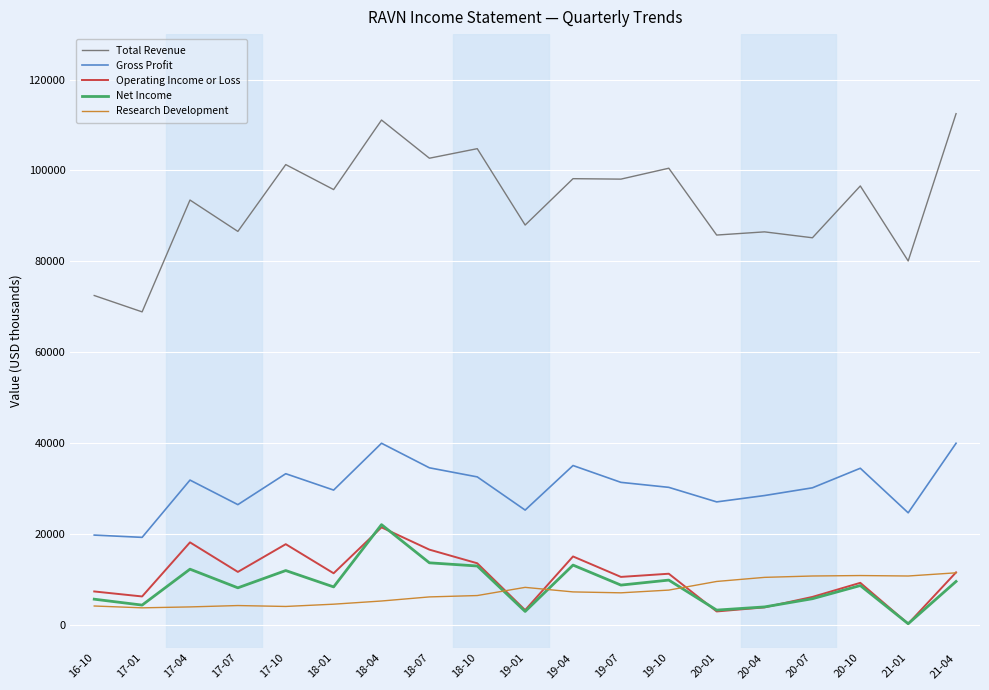

Read the Operating Income or Loss value at 19-07, to the nearest 100.

10600